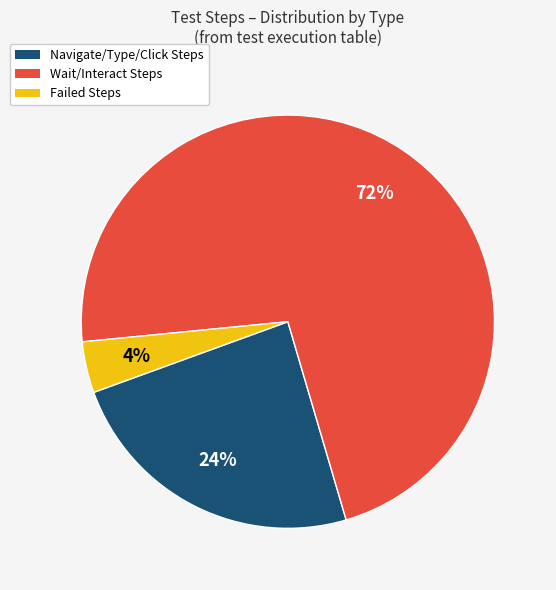

What percentage is the Failed Steps slice, to the nearest percent?

4%